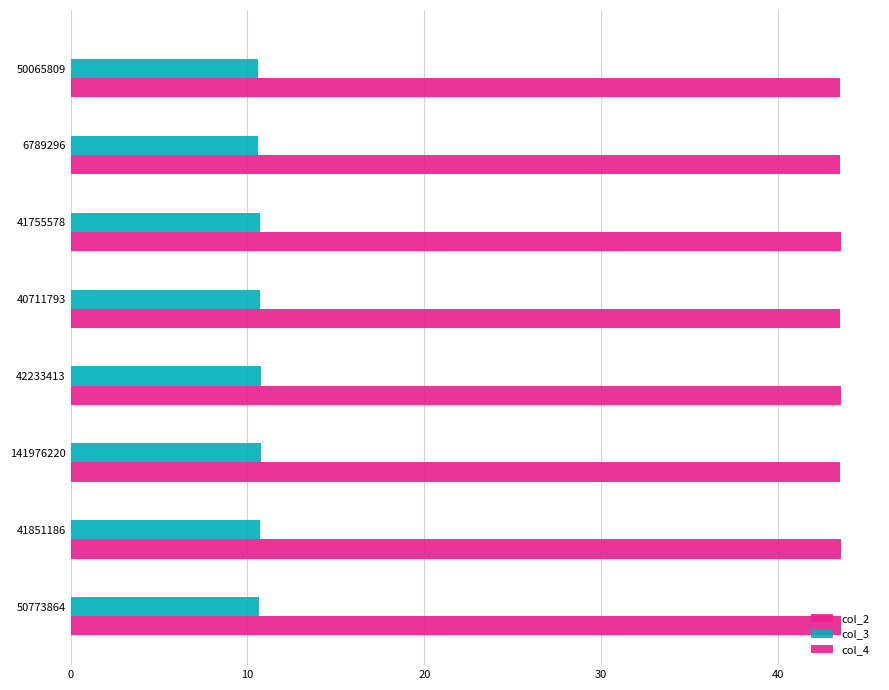

Count the number of data series in this chart.

3